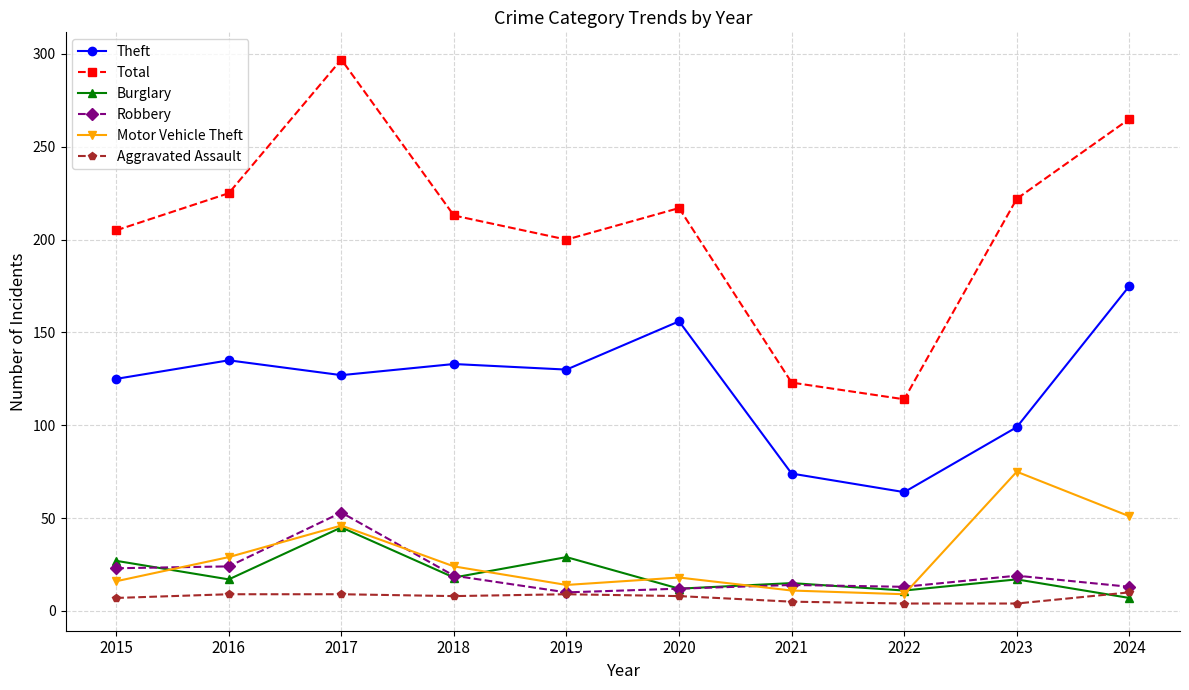

Rank the series by their maximum value, from lowest to highest.

Aggravated Assault, Burglary, Robbery, Motor Vehicle Theft, Theft, Total